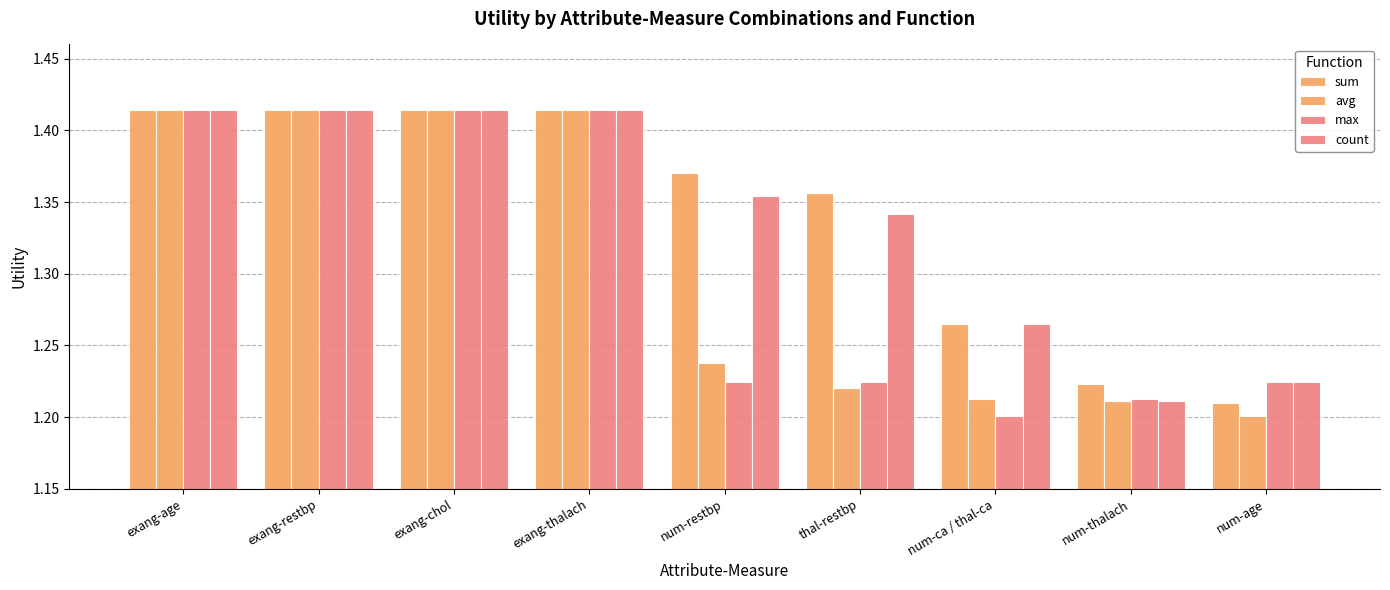

Which series has the largest total across all categories?

sum